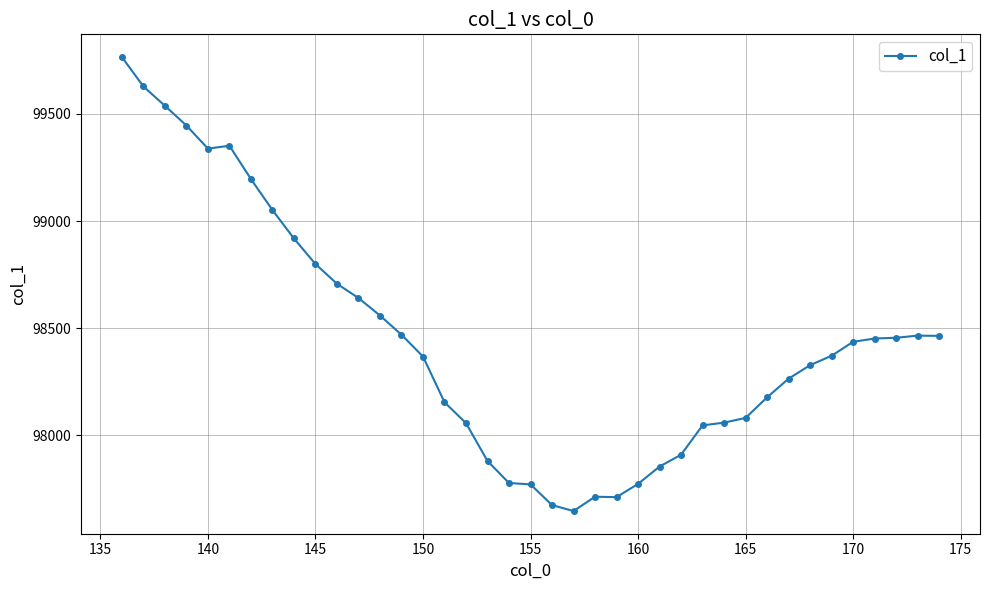

What is the sum of all values?

3839303.2